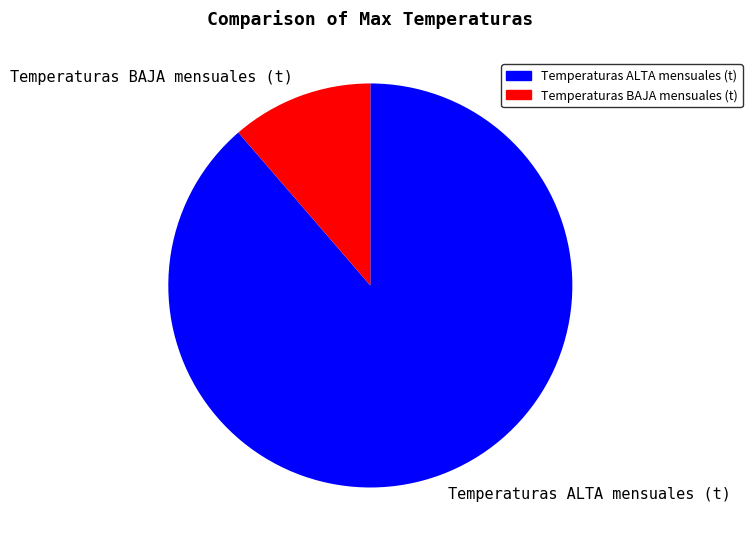

The Temperaturas ALTA mensuales (t) slice represents 99% of the pie. True or false?

False